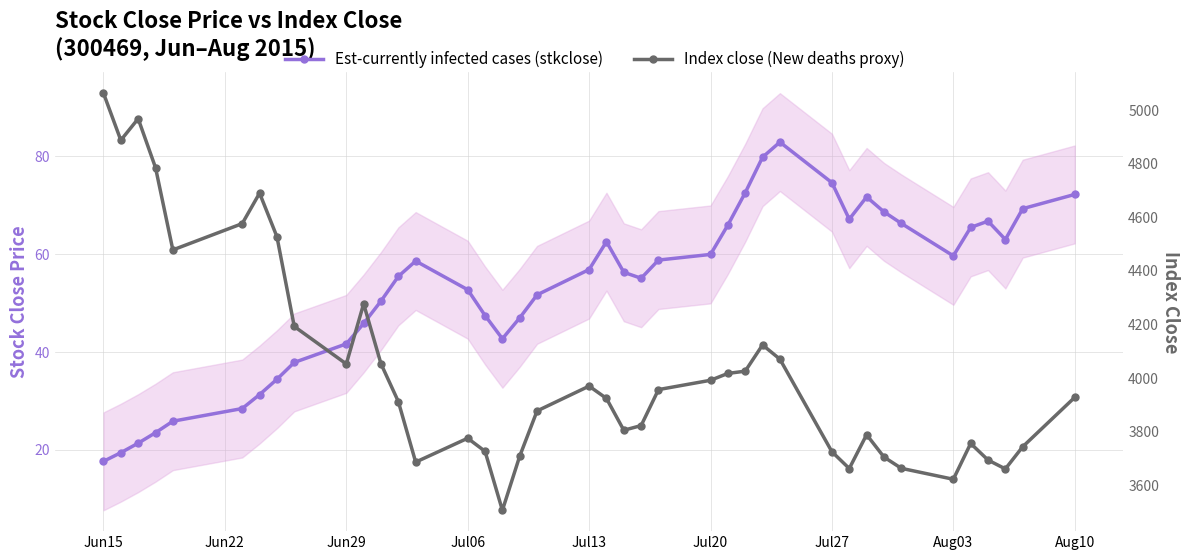

True or false: Index close (New deaths proxy) and Est-currently infected cases (stkclose) intersect in this chart.

False